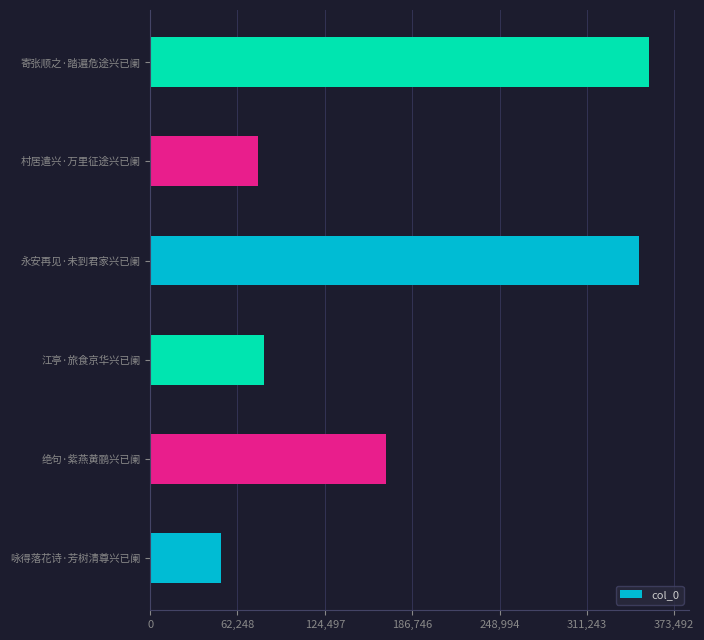

Which category has the highest value across all series?

寄张顺之·踏遍危途兴已阑